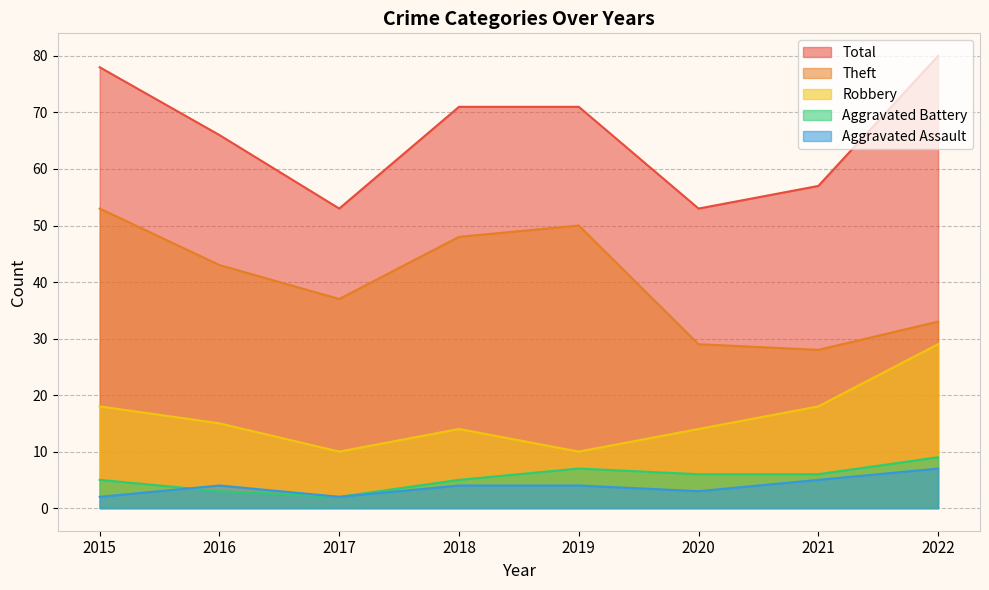

At which category does Robbery reach its first local peak?

2018